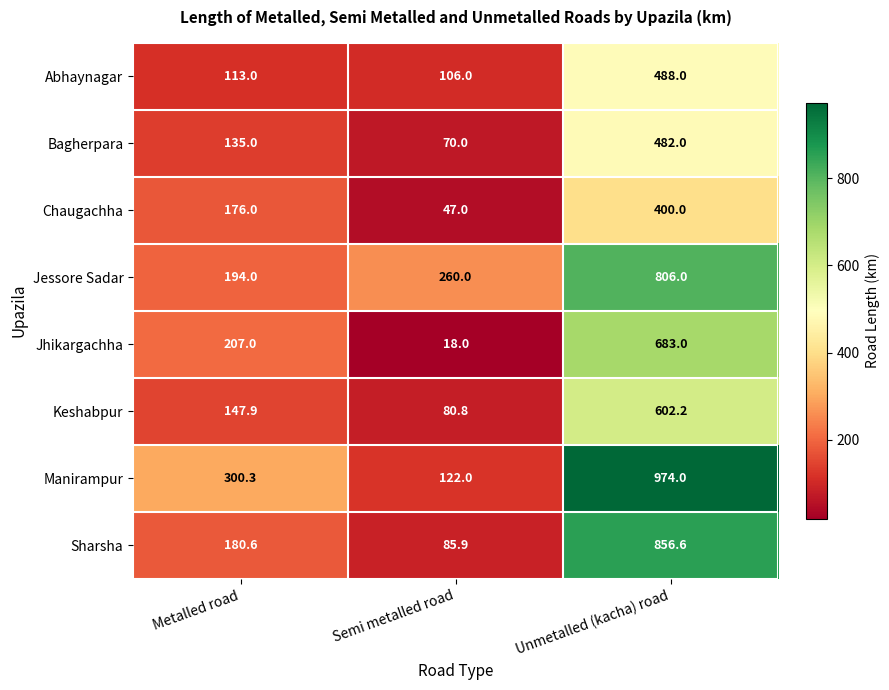

Which label corresponds to the largest value in the chart?

Unmetalled (kacha) road